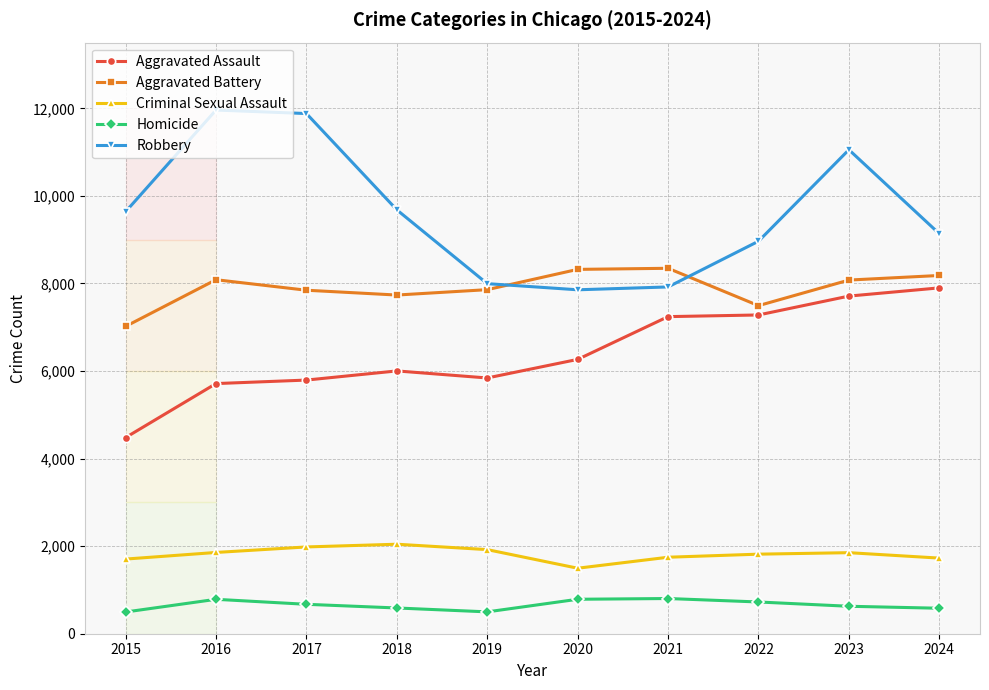

What is the difference between the Criminal Sexual Assault values at 2018 and 2021?

297